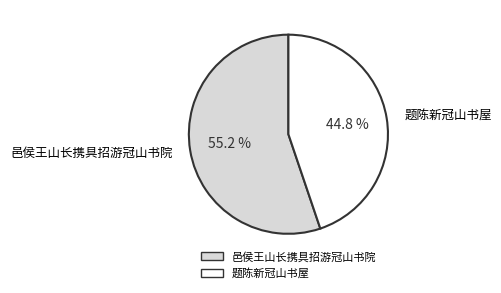

Rank the categories by value from highest to lowest.

邑侯王山长携具招游冠山书院, 题陈新冠山书屋